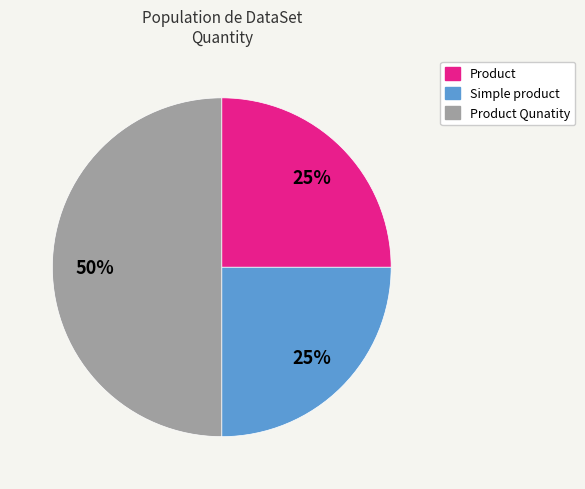

Count the number of slices in the pie.

3